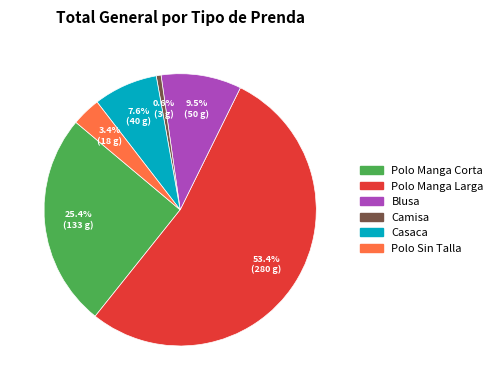

Approximately how many times larger is the value at Blusa compared to Camisa?

16.7